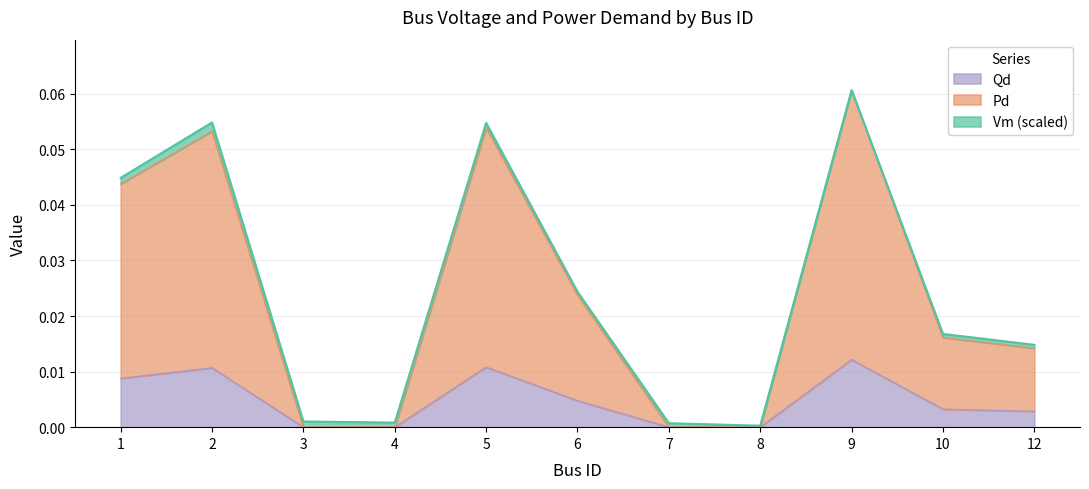

At which label is Qd closest to 0?

3